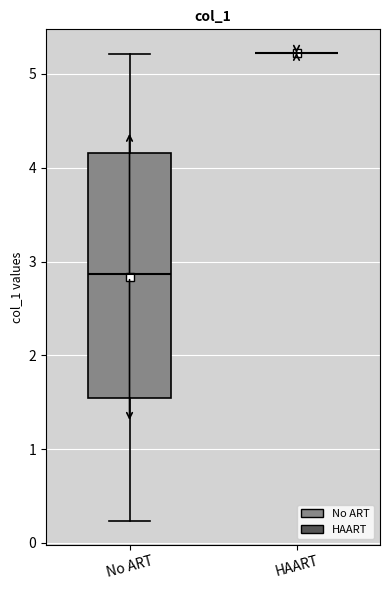

Reading left to right, read every box against the y-axis: the position of its median line, the range the box covers, and the ends of its whiskers. The values are not printed on the chart, so give them approximately, as read against the axis.

No ART: median 2.9, box 1.6 to 4.2, whiskers 0.2 to 5.2
HAART: box collapsed to a line at 5.2, whiskers 5.2 to 5.2